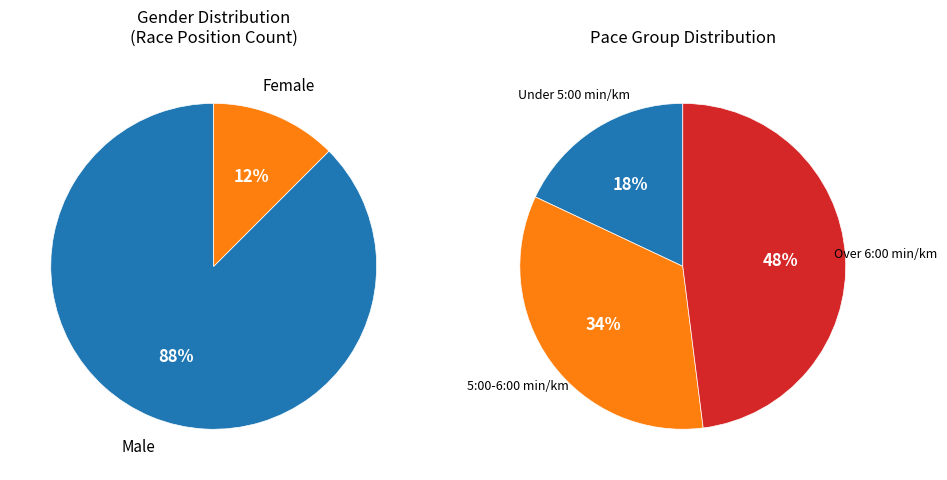

Is it true that Male is 73% of the pie?

False